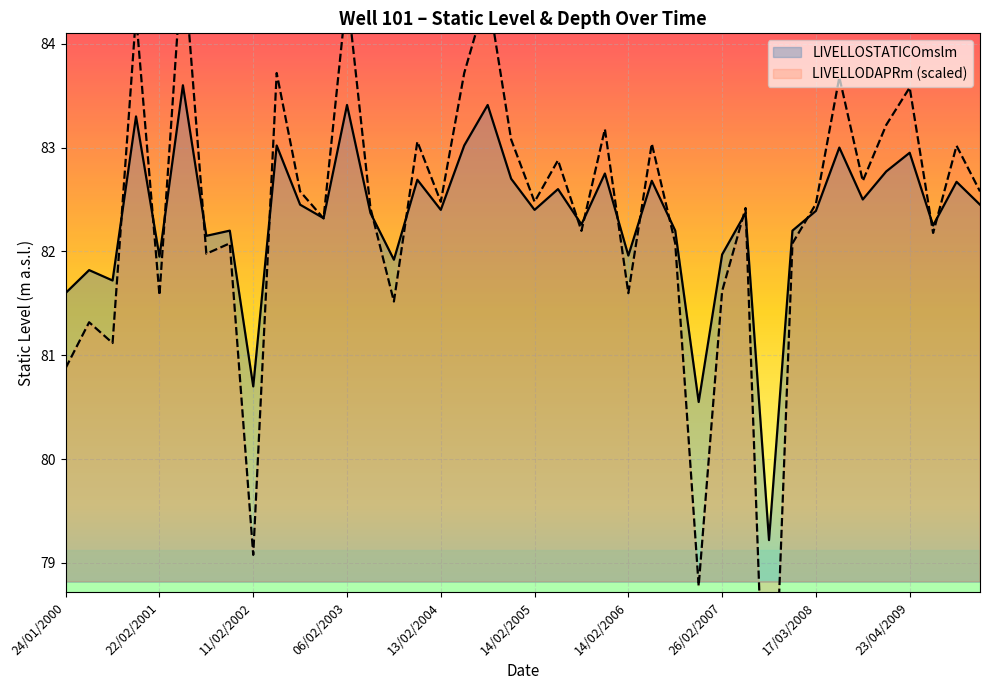

Does the chart display data point markers on the line(s)?

No